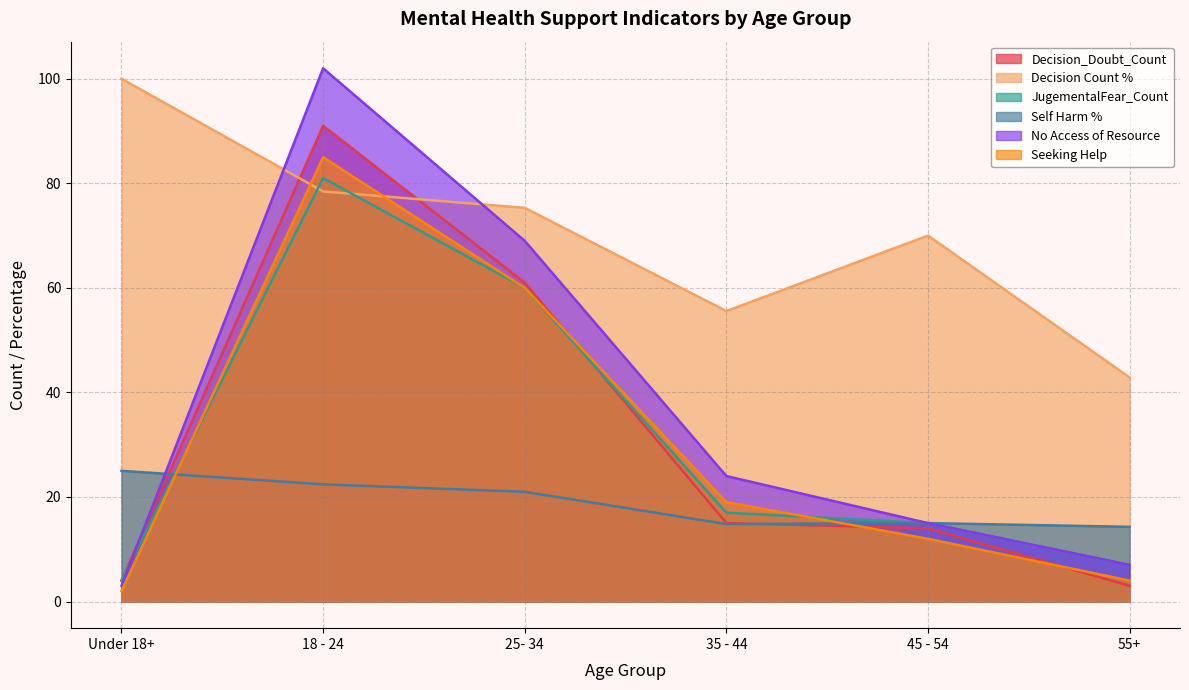

True or false: No Access of Resource has a value of 46.6 at 25- 34.

False